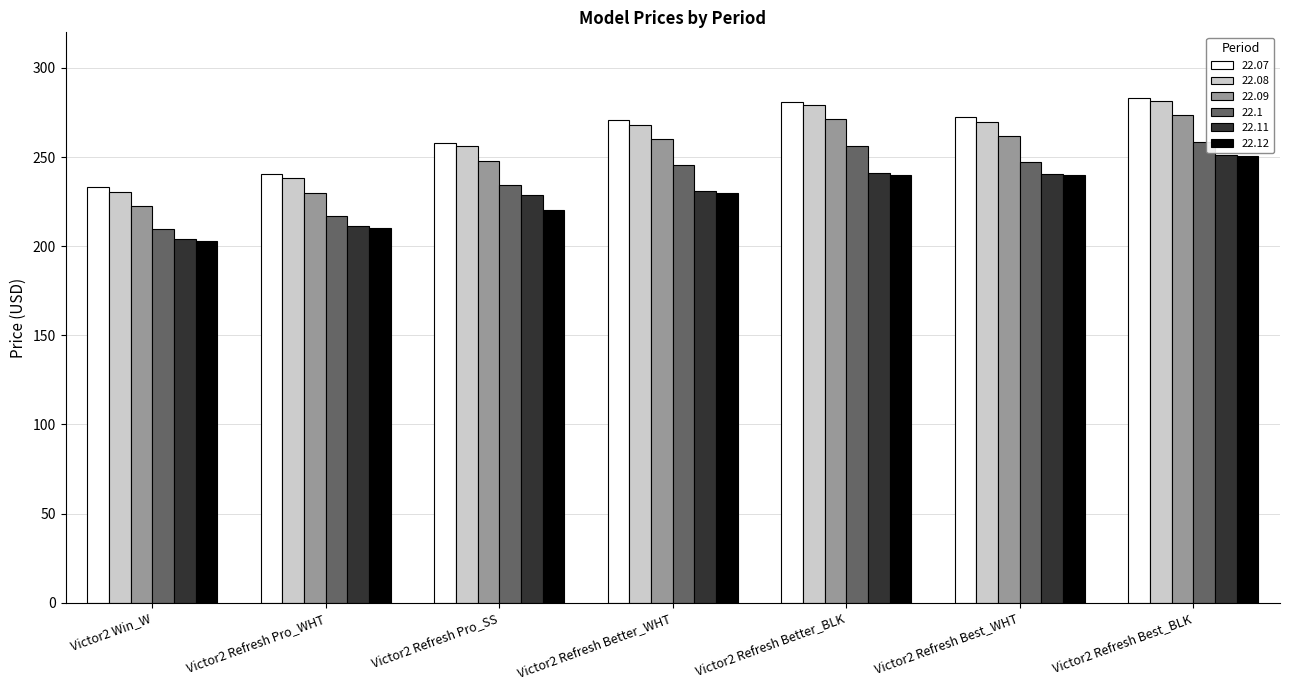

Between Victor2 Refresh Pro_SS and Victor2 Refresh Better_WHT, which series saw the biggest shift?

22.07